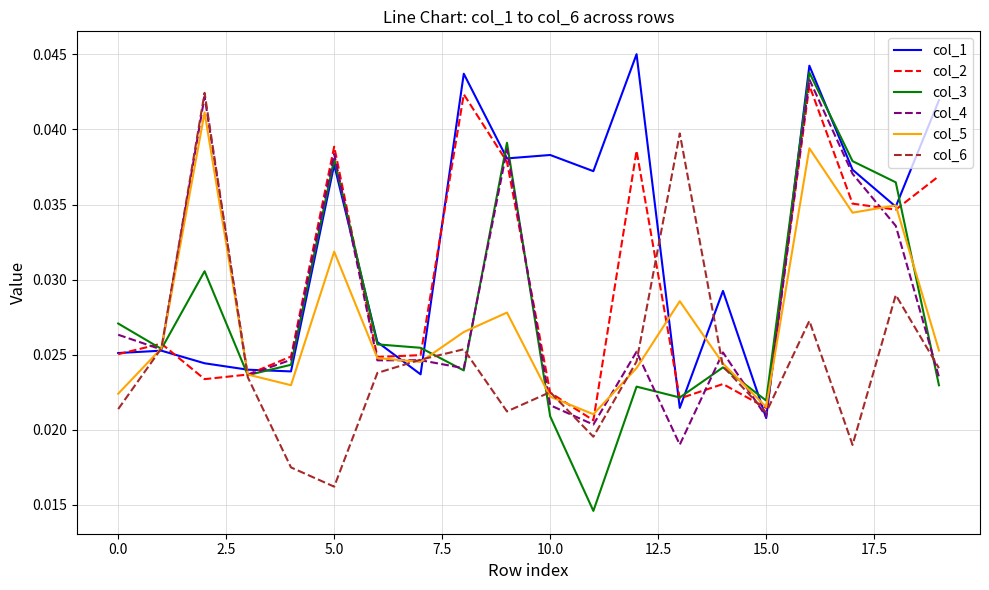

Which series has the largest total across all categories?

col_1